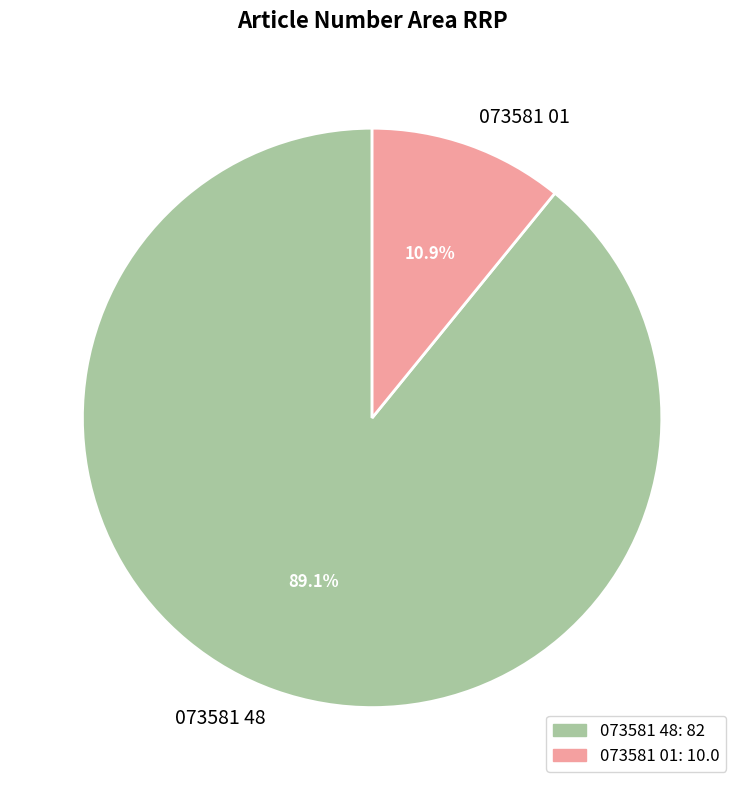

To the nearest percent, what is the average slice percentage?

50%